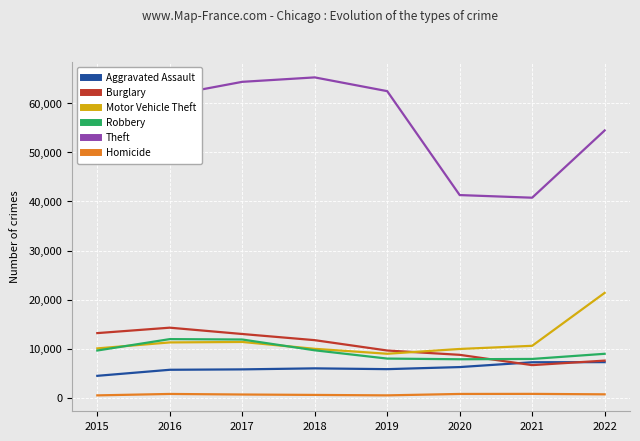

Between 2015 and 2022, which series saw the biggest shift?

Motor Vehicle Theft